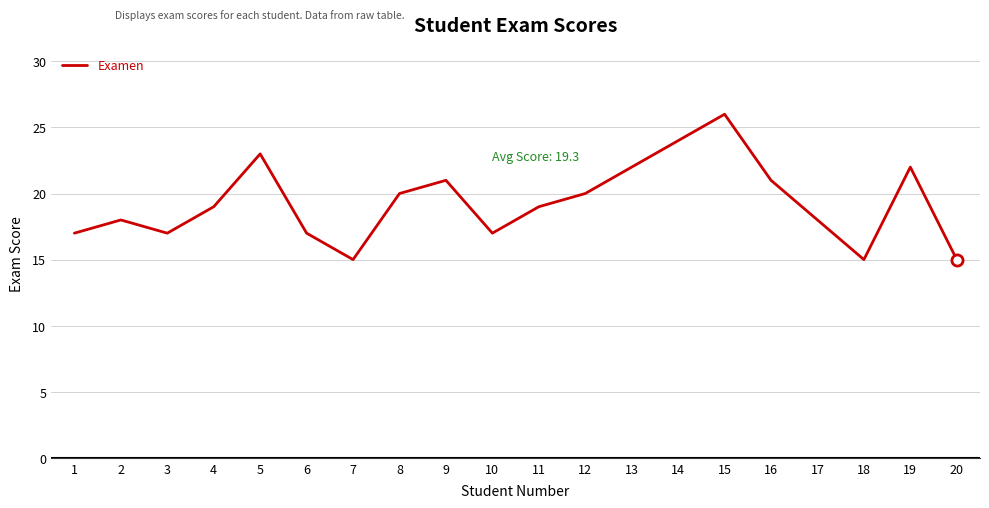

Is it true that the value at 16 is 21?

True